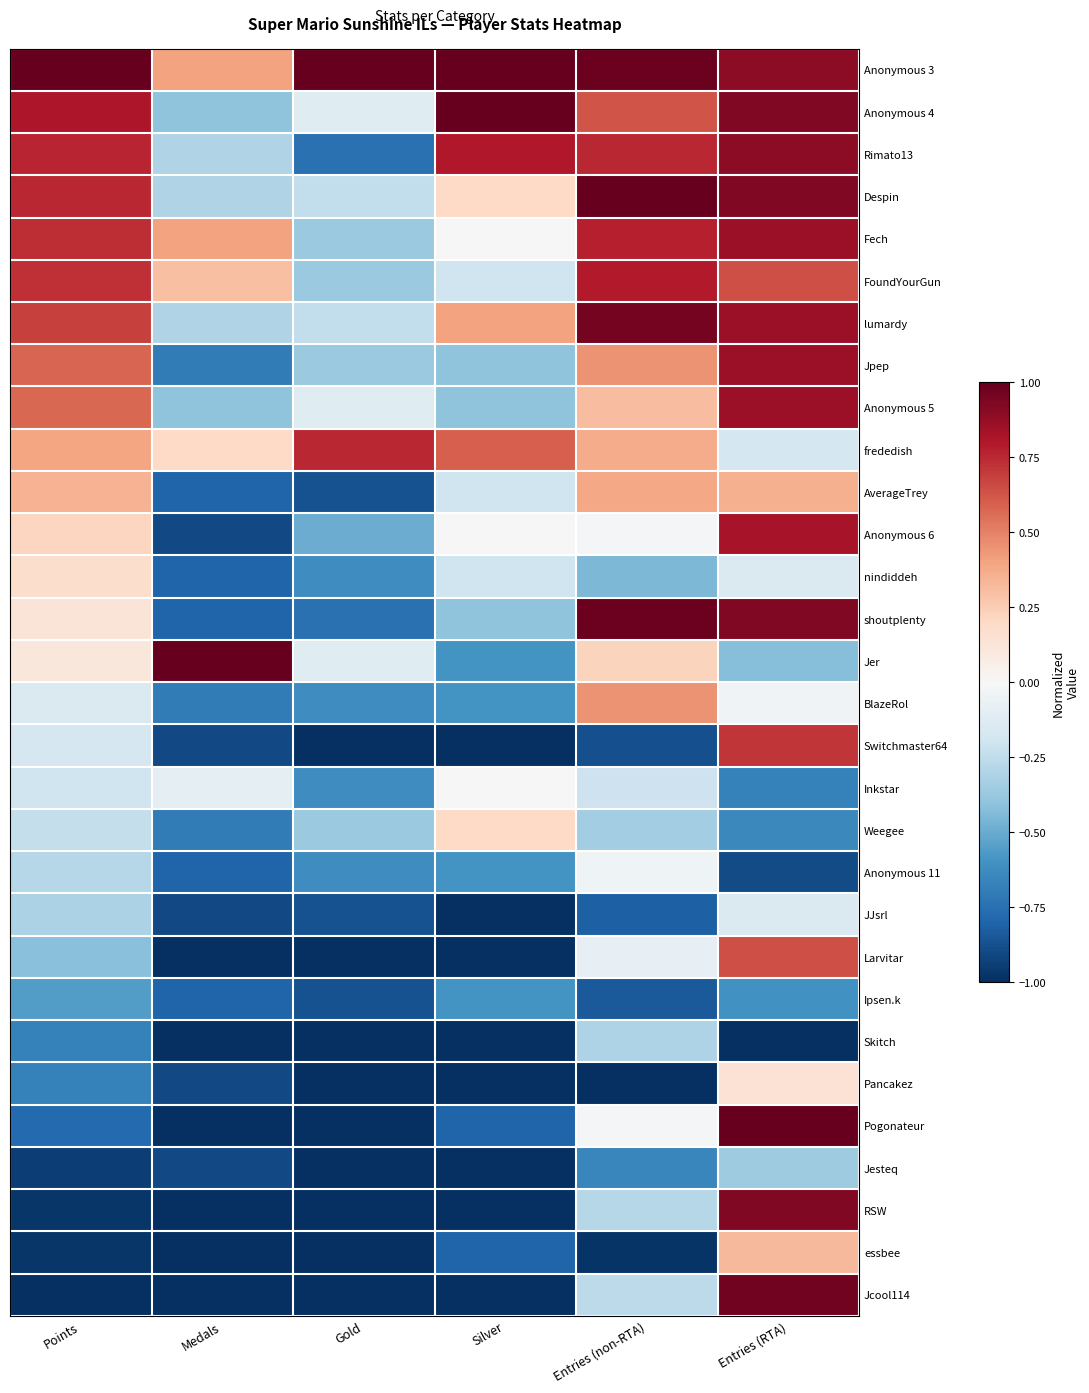

Count the number of data series in this chart.

30